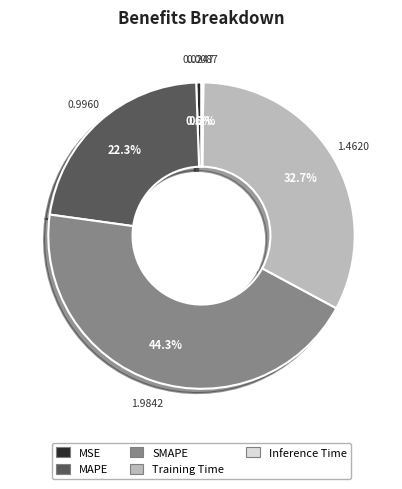

What is the total percentage of MAPE and Training Time?

54.9%